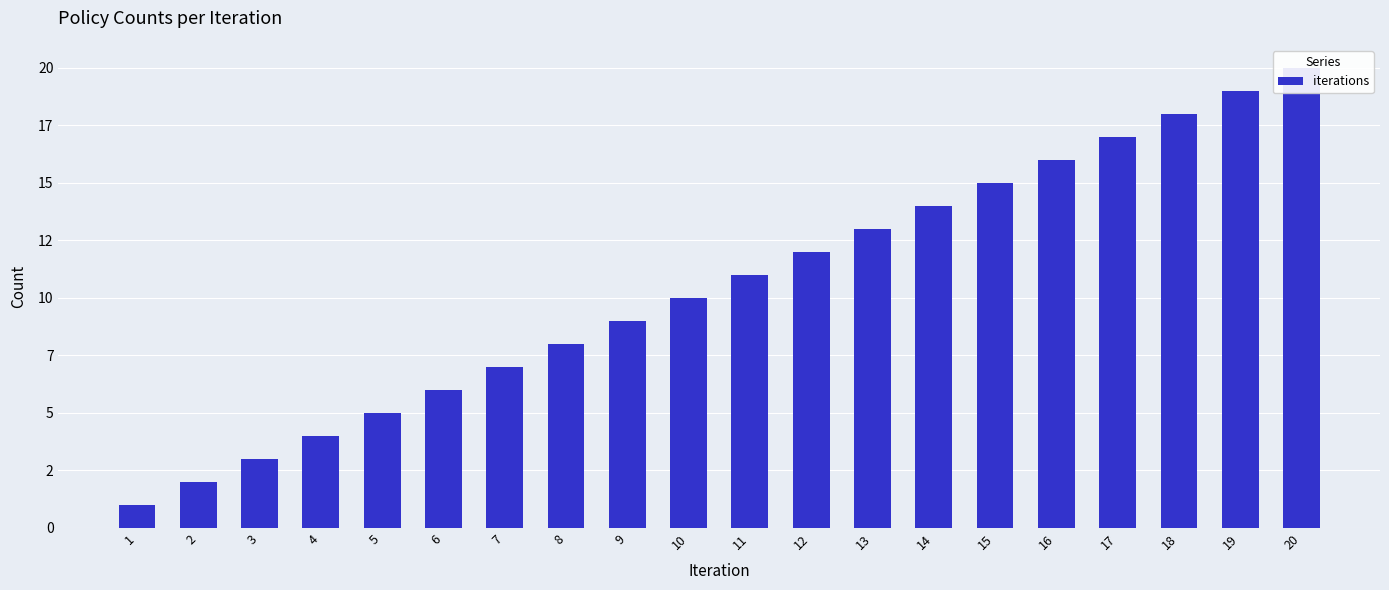

Which label corresponds to the smallest value in the chart?

1